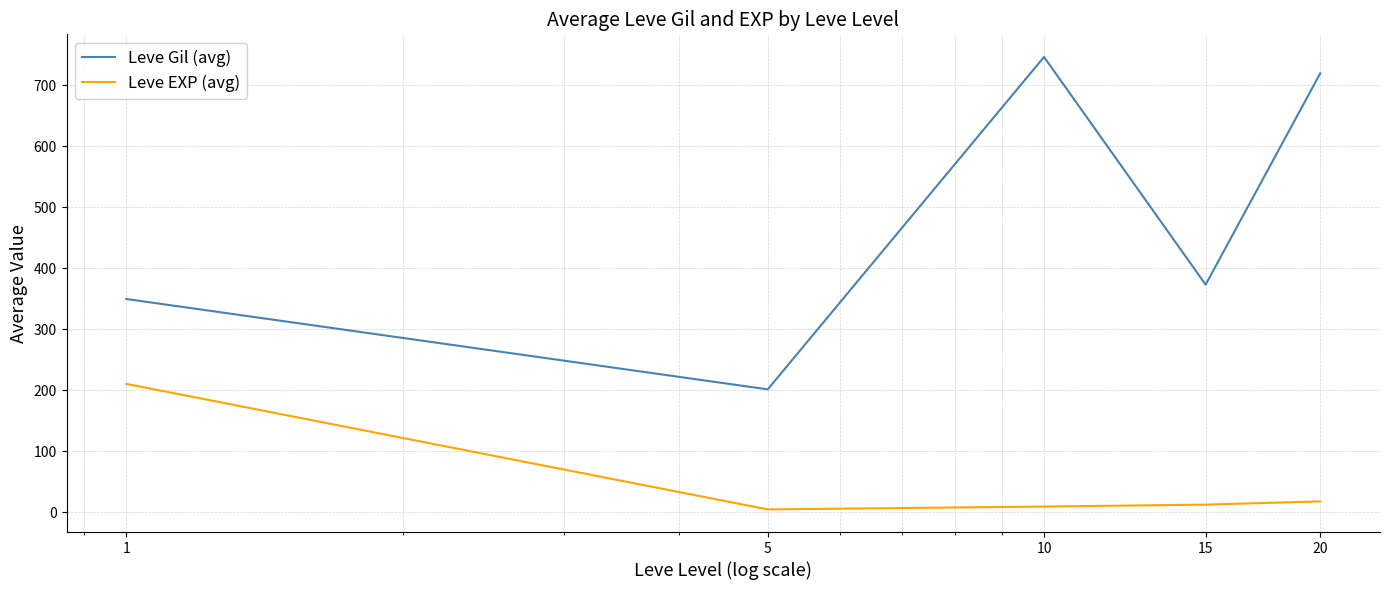

True or false: Leve EXP (avg) and Leve Gil (avg) cross at least once.

False